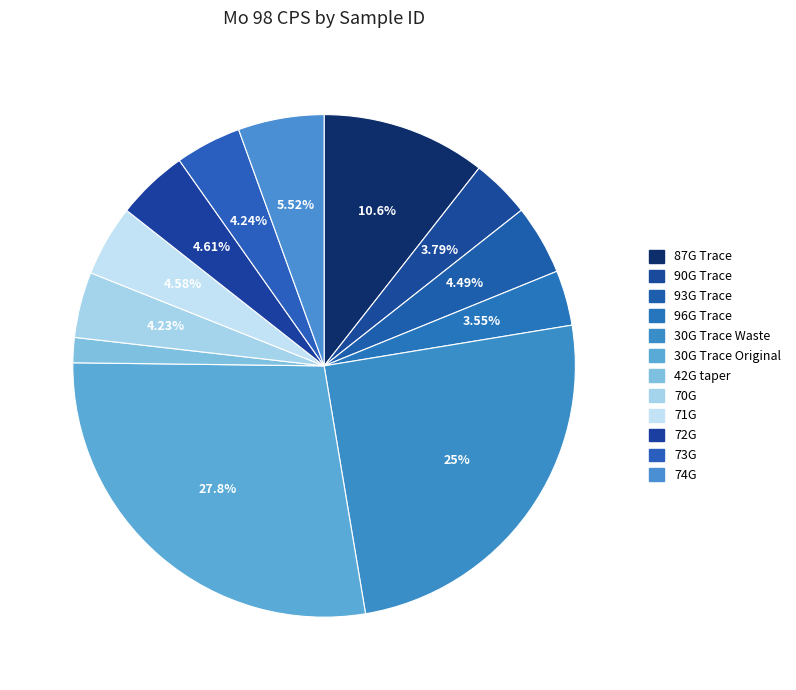

Which slice is the largest?

30G Trace Original